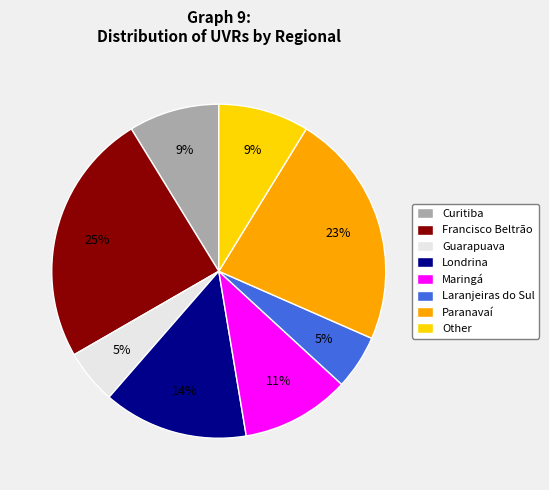

What is the ratio of the value at Maringá to the value at Londrina?

0.8